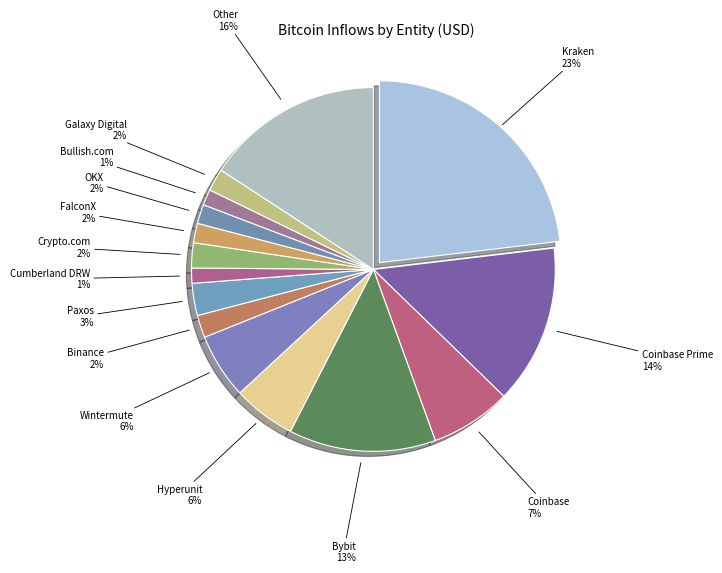

What is the largest slice in the pie chart?

Kraken